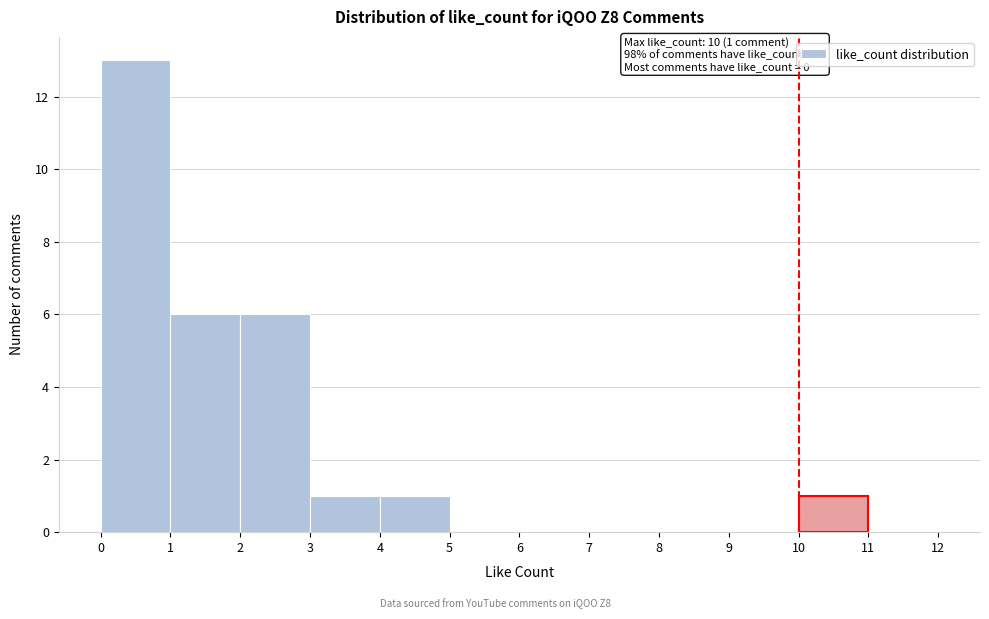

Over which range of the x-axis is the bar tallest?

0 to 1